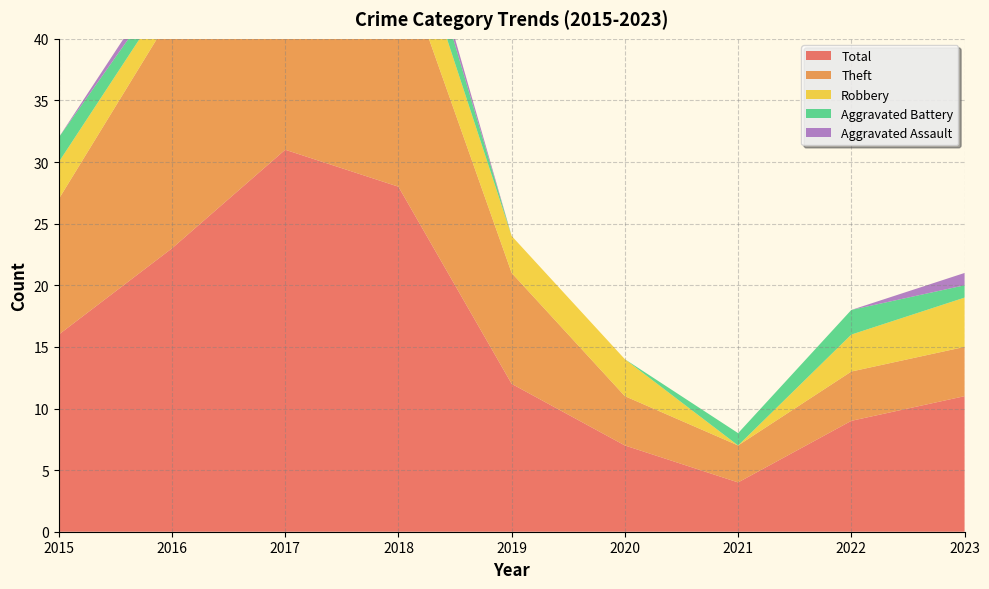

Reading left to right, extract all data points from this chart.

Theft: 2015=11	2016=19	2017=21	2018=19	2019=9	2020=4	2021=3	2022=4	2023=4
Robbery: 2015=3	2016=2	2017=8	2018=5	2019=3	2020=3	2021=0	2022=3	2023=4
Aggravated Battery: 2015=2	2016=1	2017=1	2018=3	2019=0	2020=0	2021=1	2022=2	2023=1
Aggravated Assault: 2015=0	2016=1	2017=0	2018=1	2019=0	2020=0	2021=0	2022=0	2023=1
Total: 2015=16	2016=23	2017=31	2018=28	2019=12	2020=7	2021=4	2022=9	2023=11